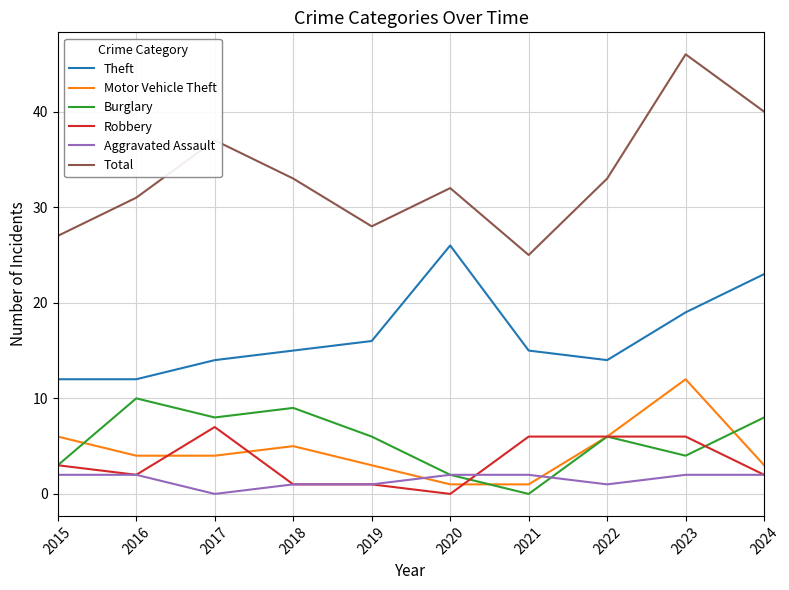

True or false: Aggravated Assault has a value of 2 at 2024.

True